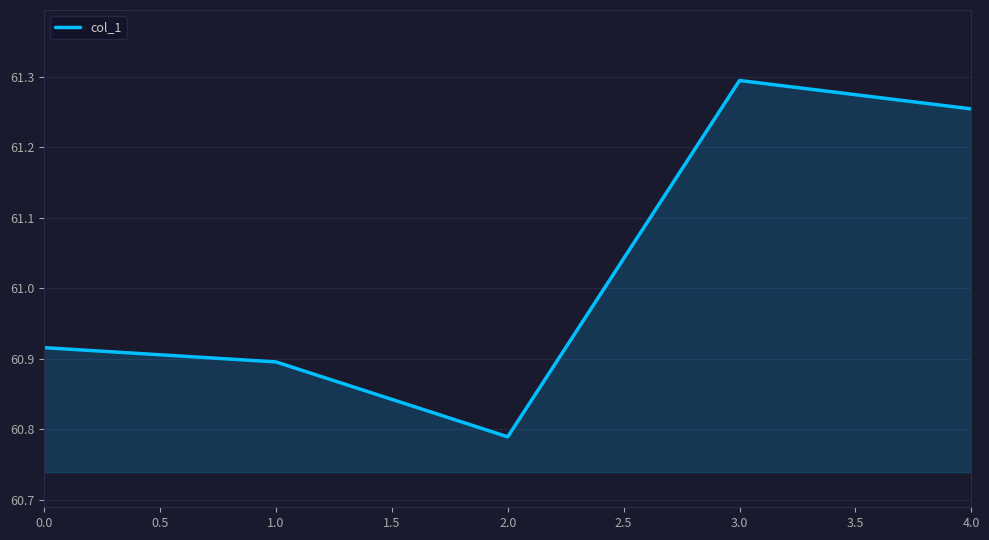

True or false: there are more than 0 points higher than both neighbors.

True